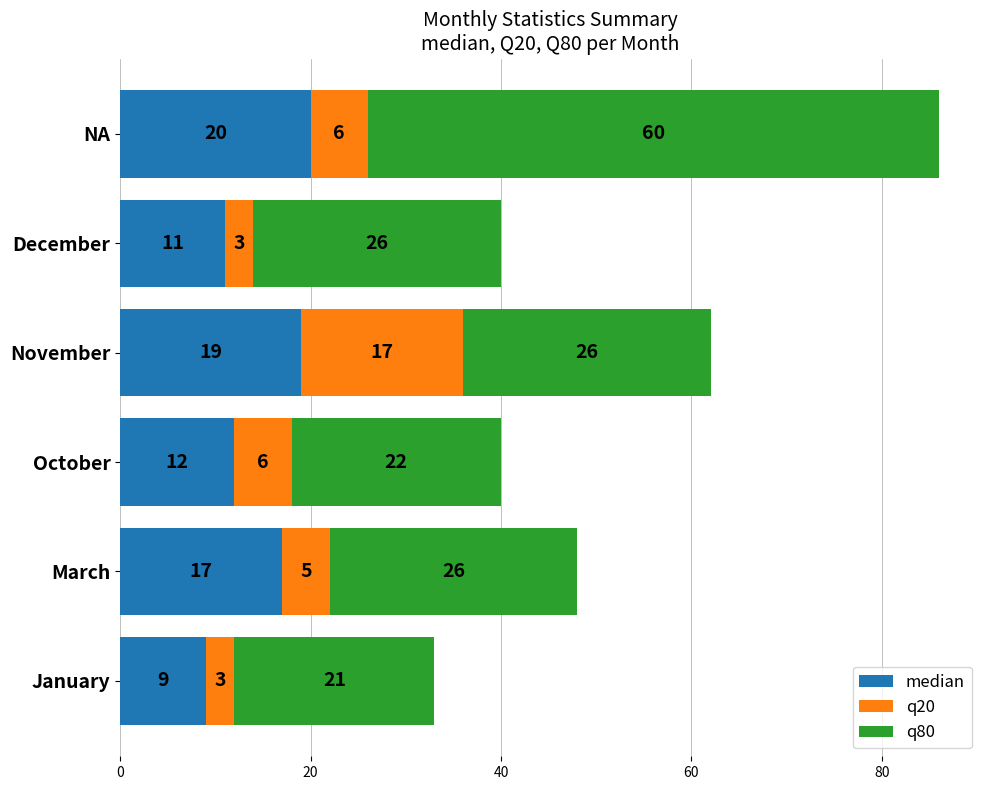

How many distinct data groups are displayed?

3